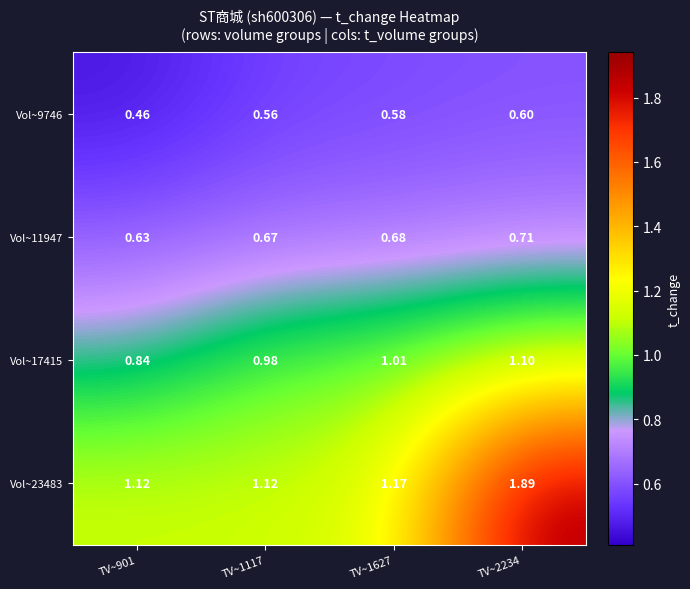

Which series has the largest range (max minus min)?

Vol~23483